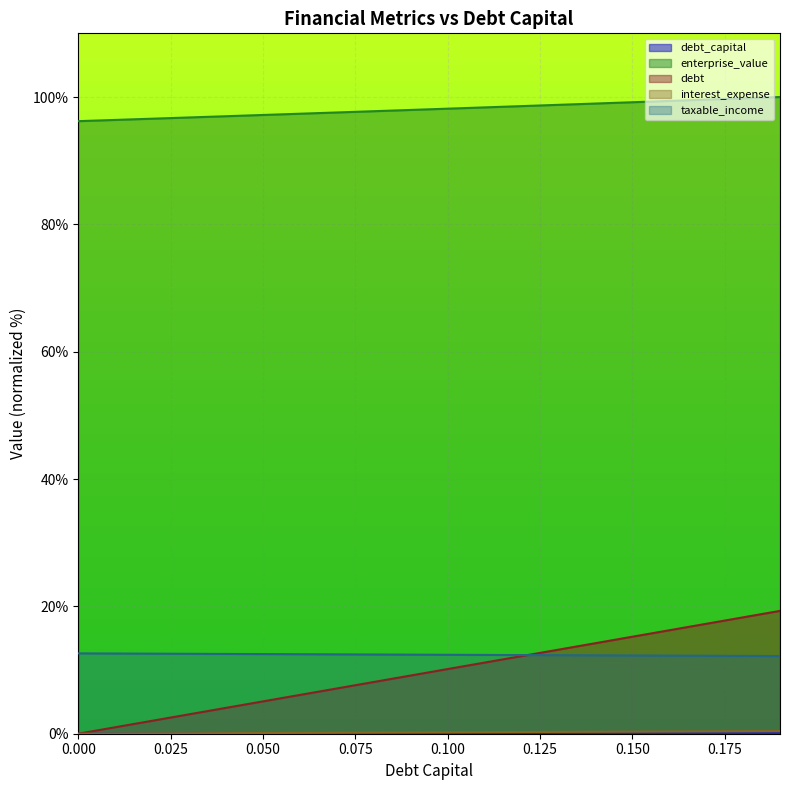

List the labels in order of debt_capital value, smallest first.

0.0, 0.01, 0.02, 0.03, 0.04, 0.05, 0.06, 0.07, 0.08, 0.09, 0.1, 0.11, 0.12, 0.13, 0.14, 0.15, 0.16, 0.17, 0.18, 0.19